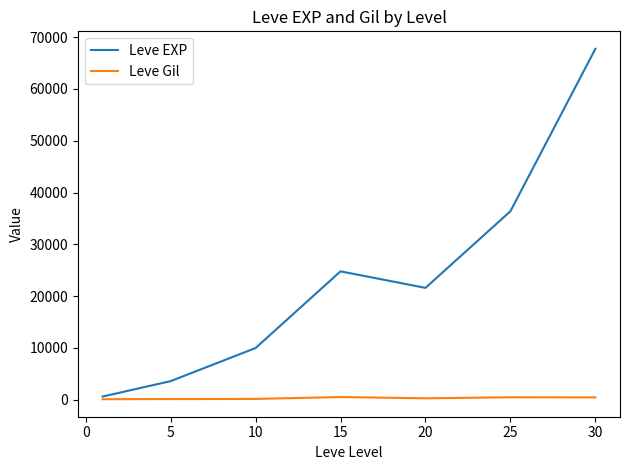

What is the greatest value displayed?

67730